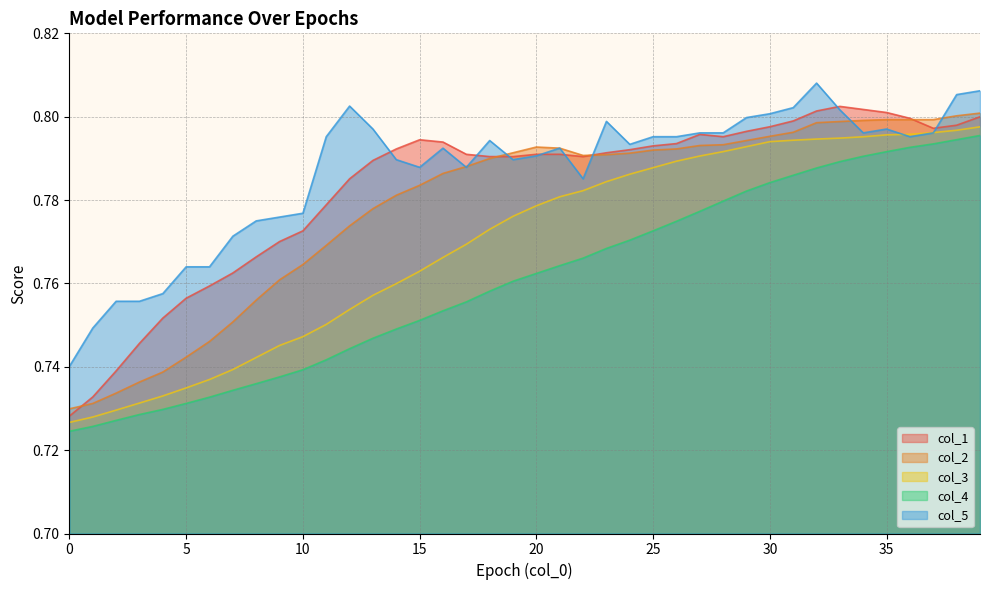

At how many categories does at least one series exceed 0?

40